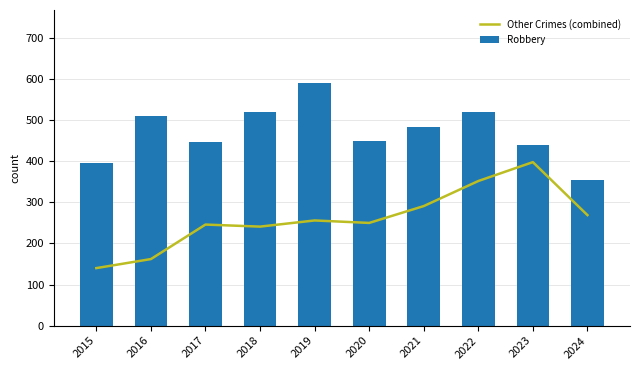

True or false: Robbery has a value of 450 at 2020.

True